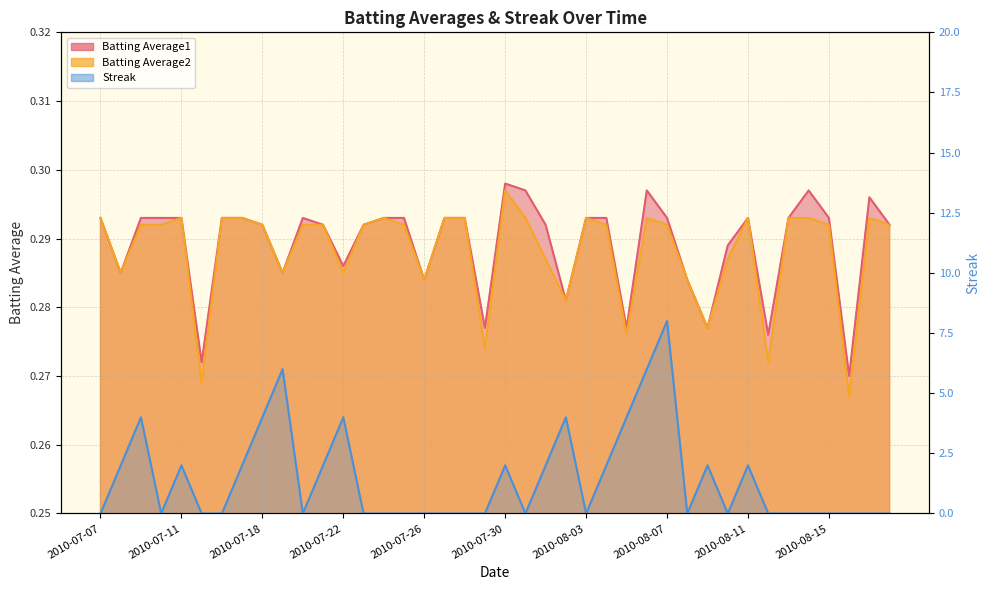

What is the difference between the maximum and minimum values in the Streak series?

8.0